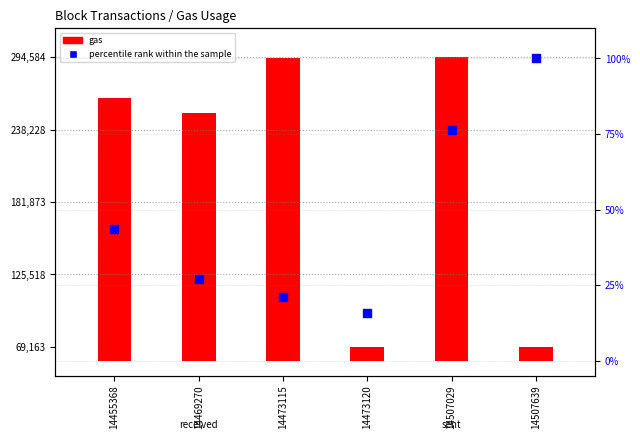

Between 14473115 and 14507029, which is larger?

14507029